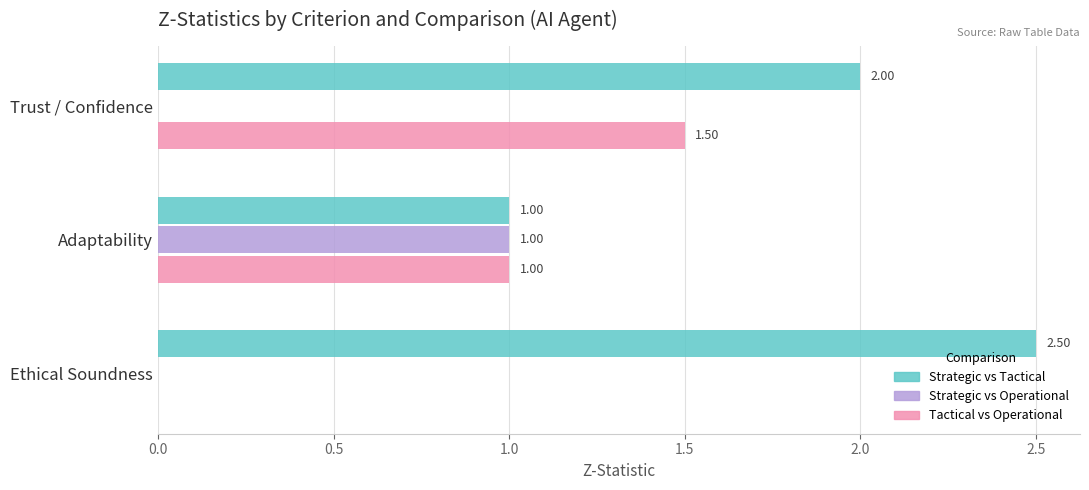

At which label does Strategic vs Operational reach its peak?

Adaptability